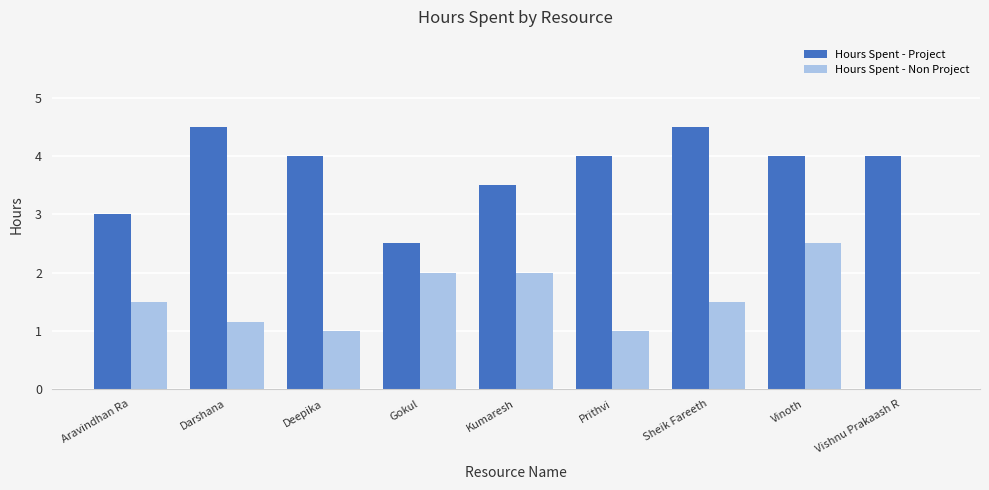

How many groups of bars are there?

9